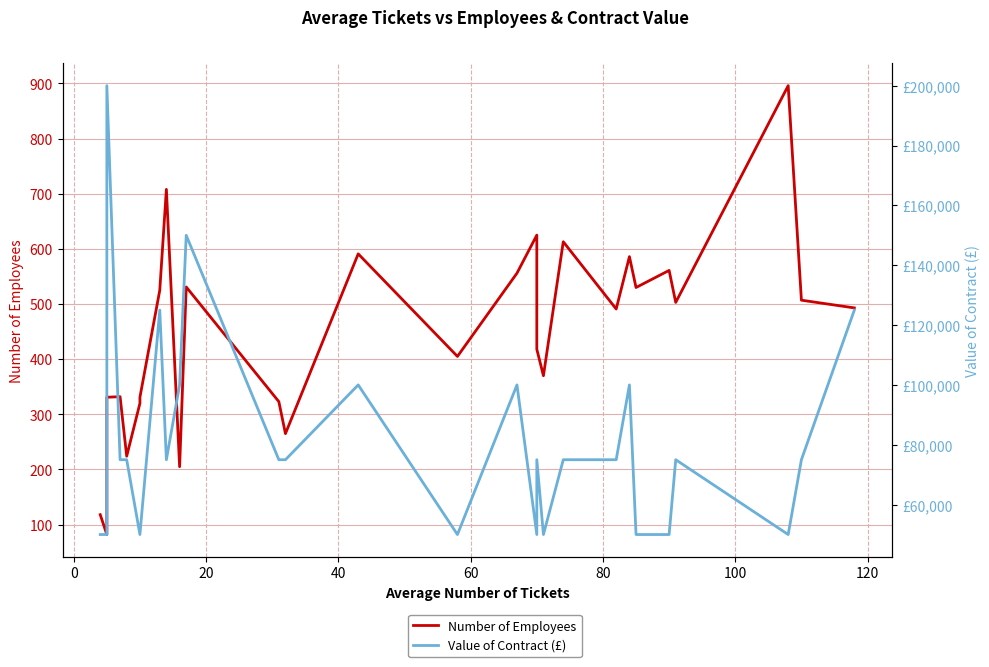

How many categories are shown in the chart?

29